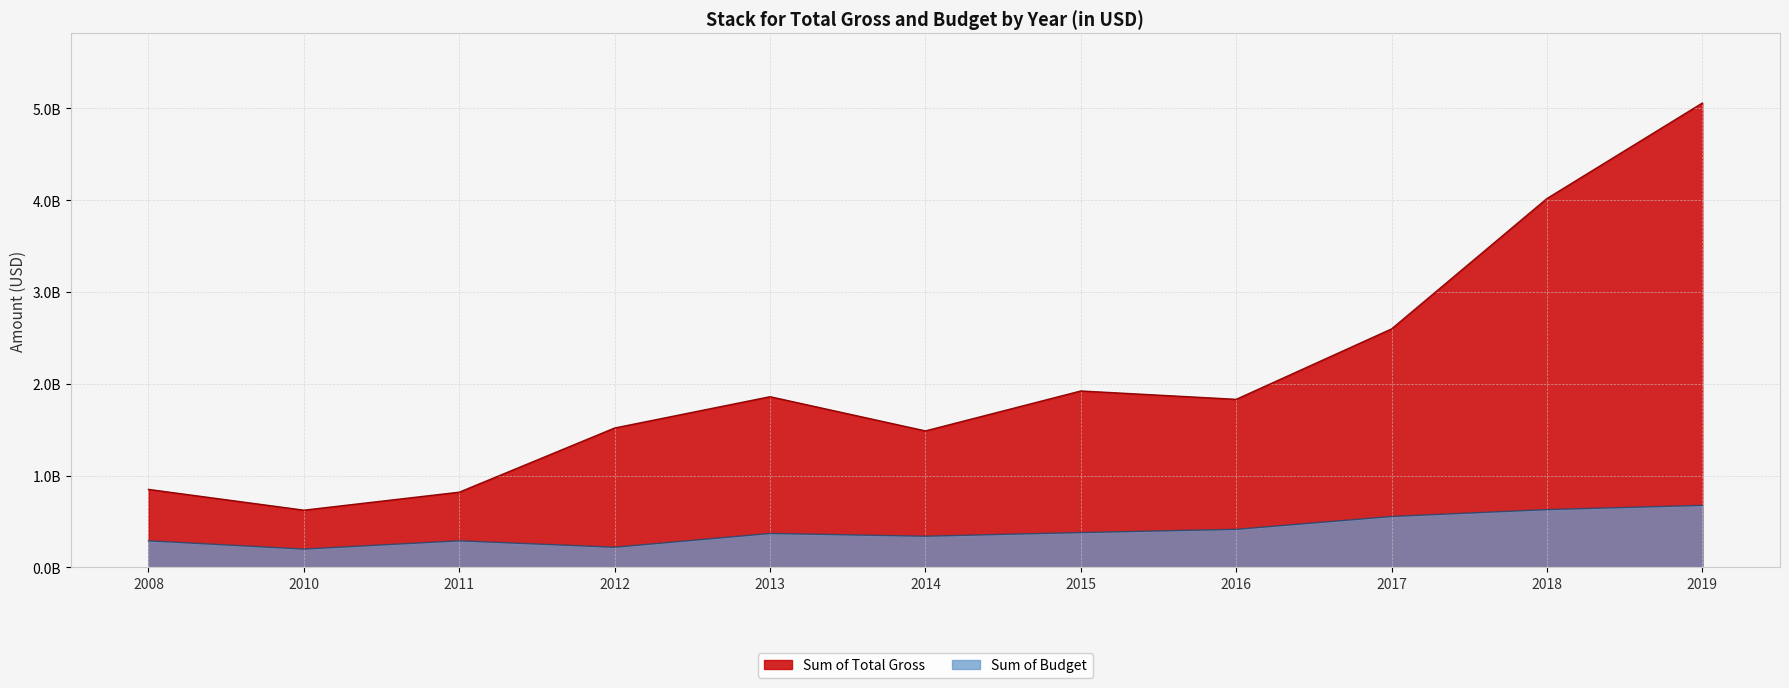

Where is Sum of Budget nearest to the value 438000000?

2016